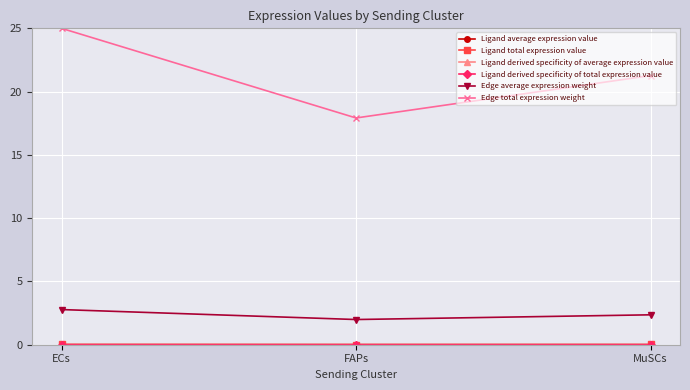

Which series has the largest total across all categories?

Edge total expression weight